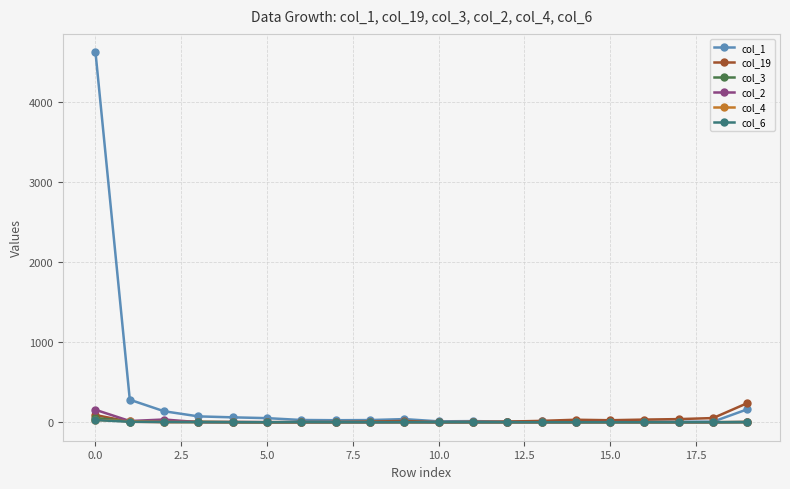

Which series has the widest spread of values?

col_1